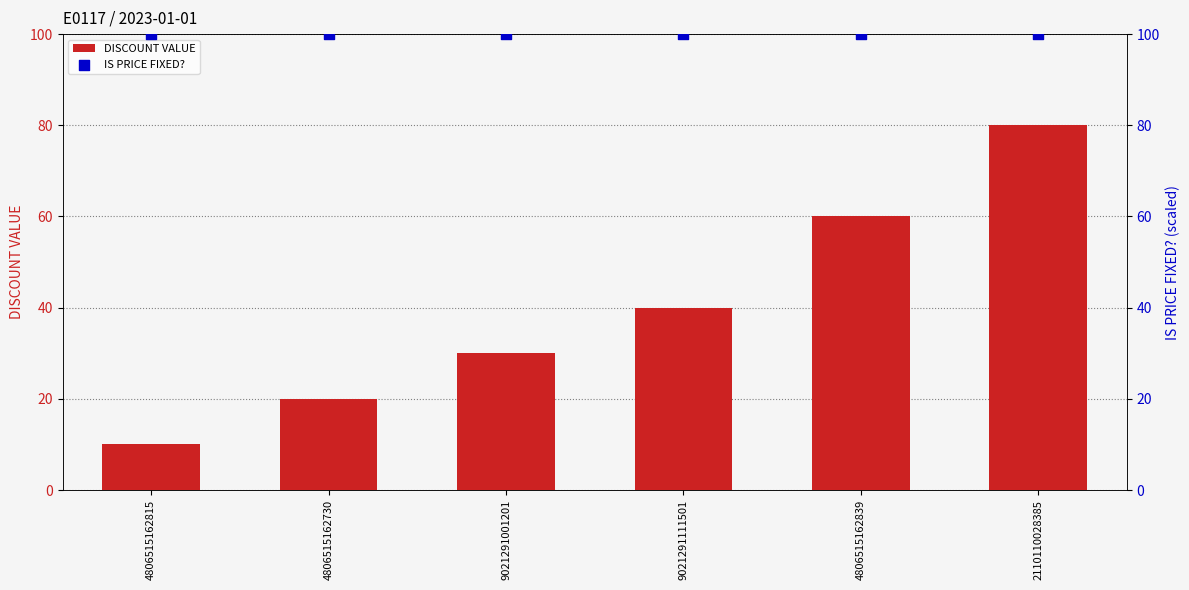

At which category is the sum across all series the highest?

2110110028385